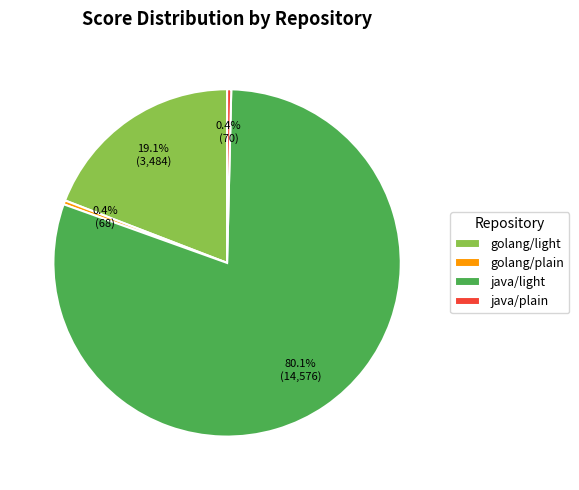

Combined, do golang/light and golang/plain account for over 50%?

No